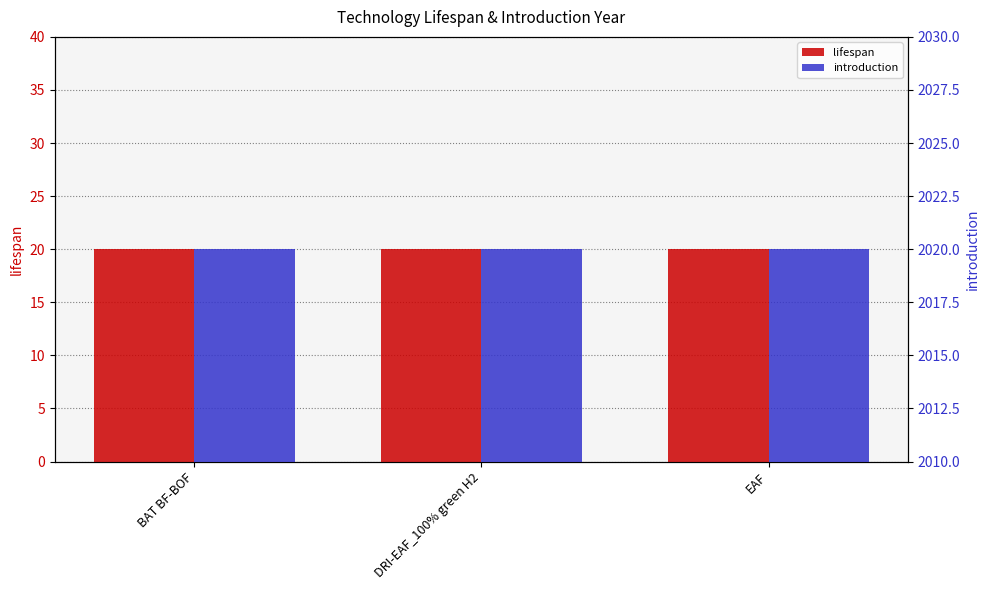

What position from the left is EAF?

3